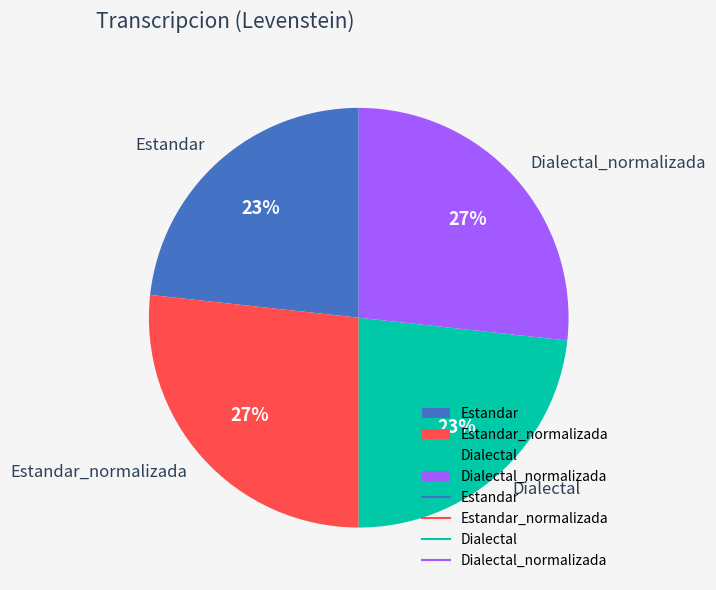

True or false: Estandar_normalizada accounts for 36% of the total.

False